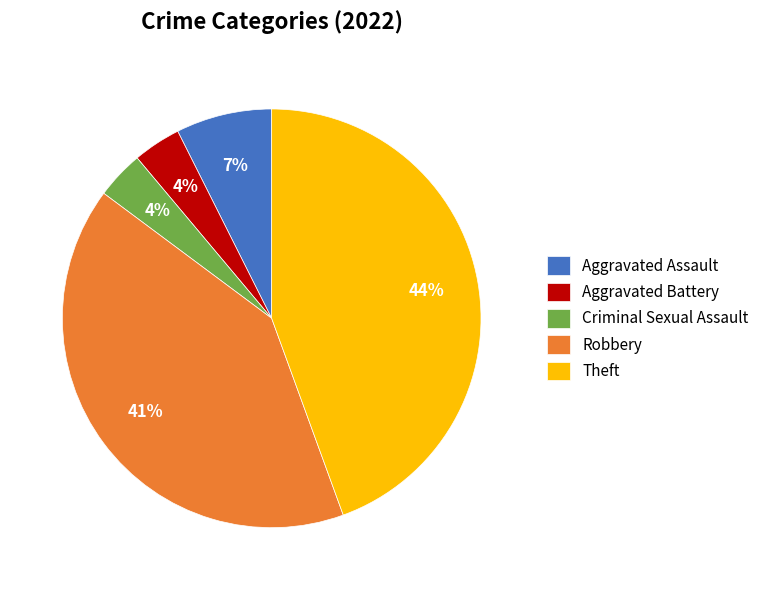

True or false: Aggravated Battery accounts for 16% of the total.

False